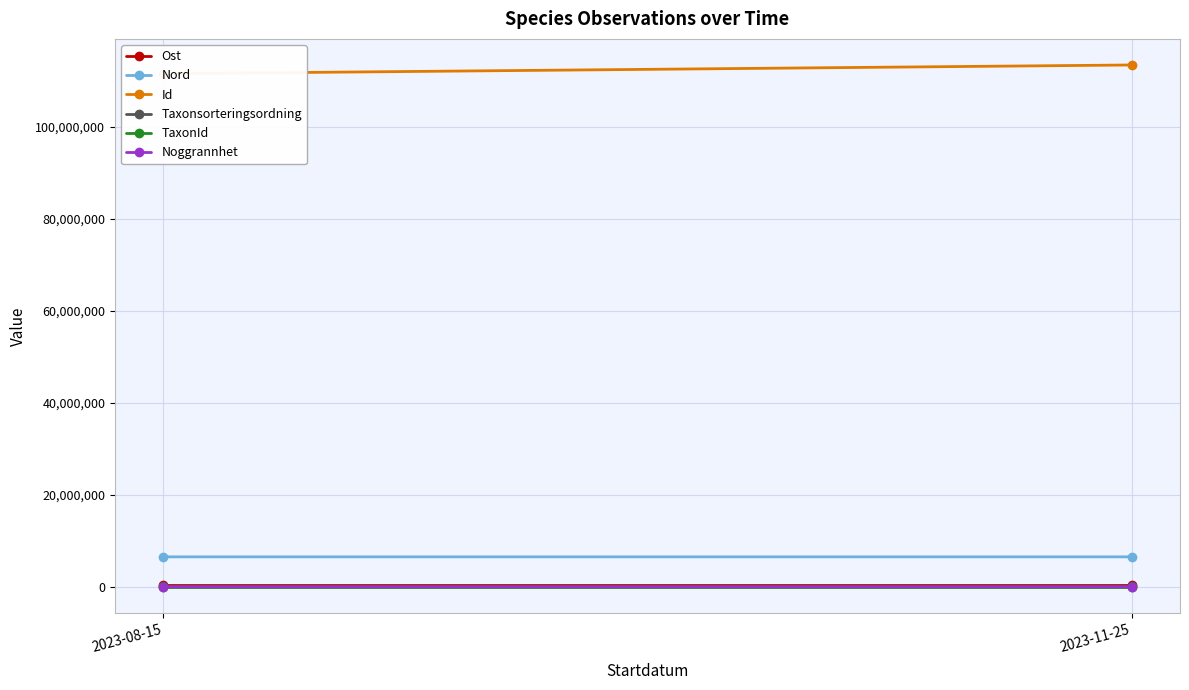

What is the label of the 2nd point from the right?

2023-08-15